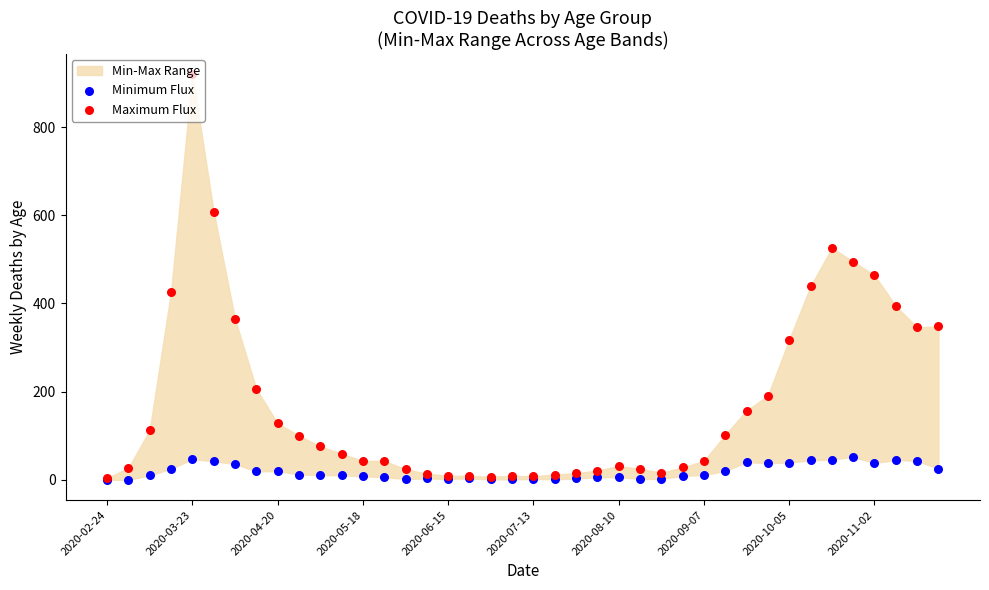

At how many categories does at least one series exceed 376?

8